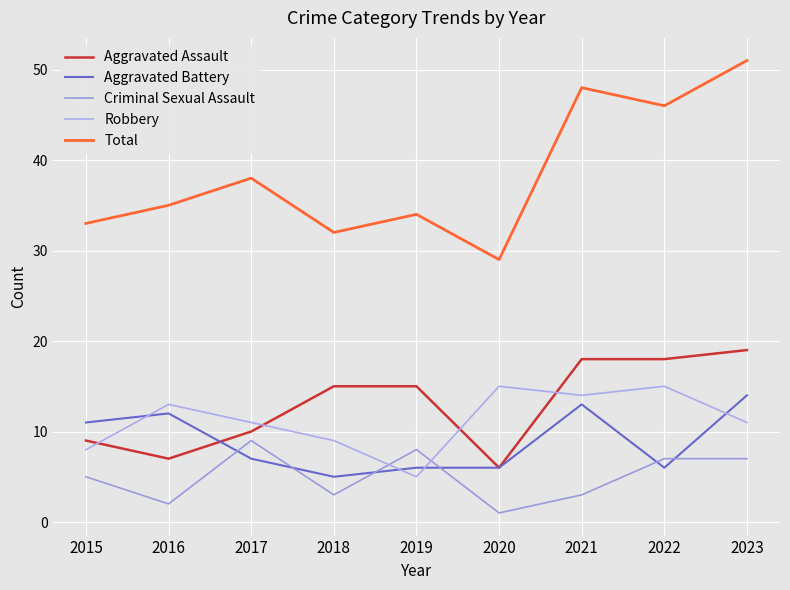

Where is the first local minimum for Criminal Sexual Assault?

2016